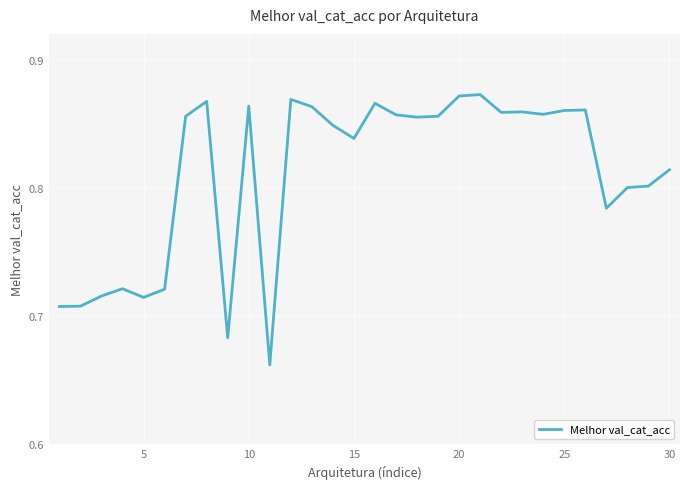

Which has a higher value, 15 or 25?

25